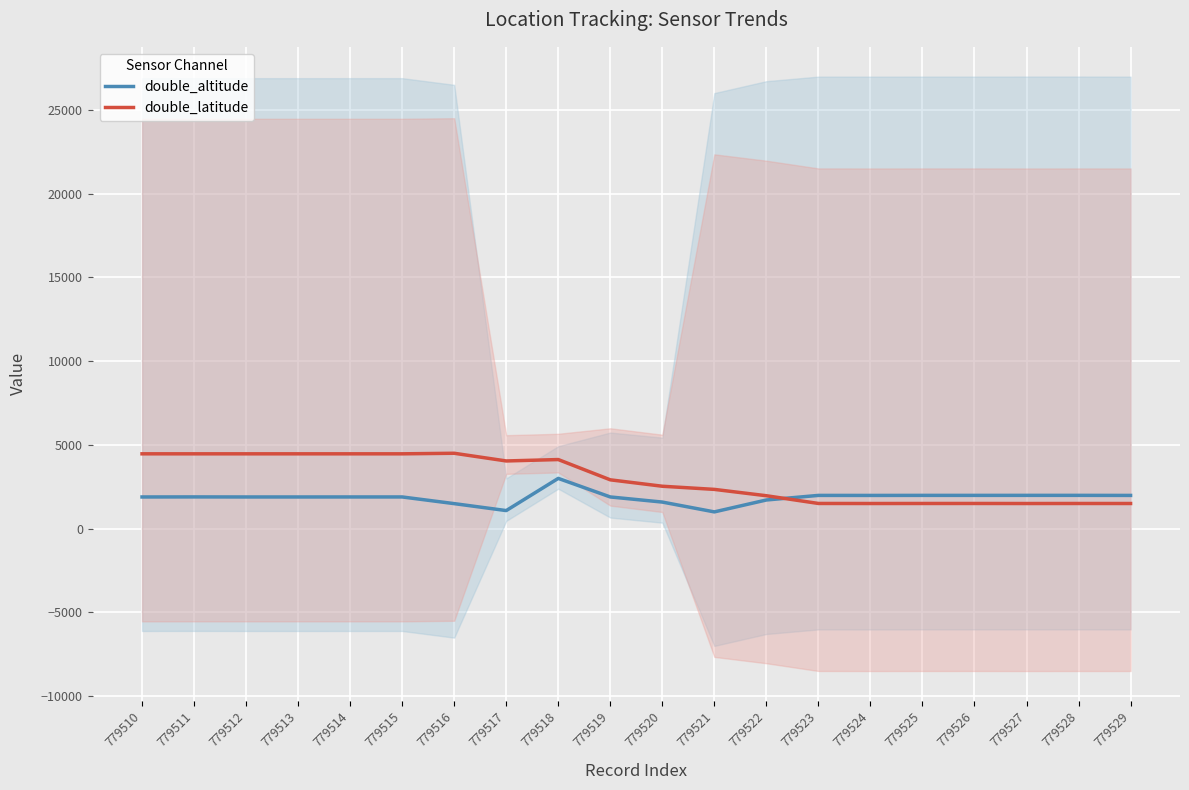

Where is the first local minimum for double_altitude?

779513